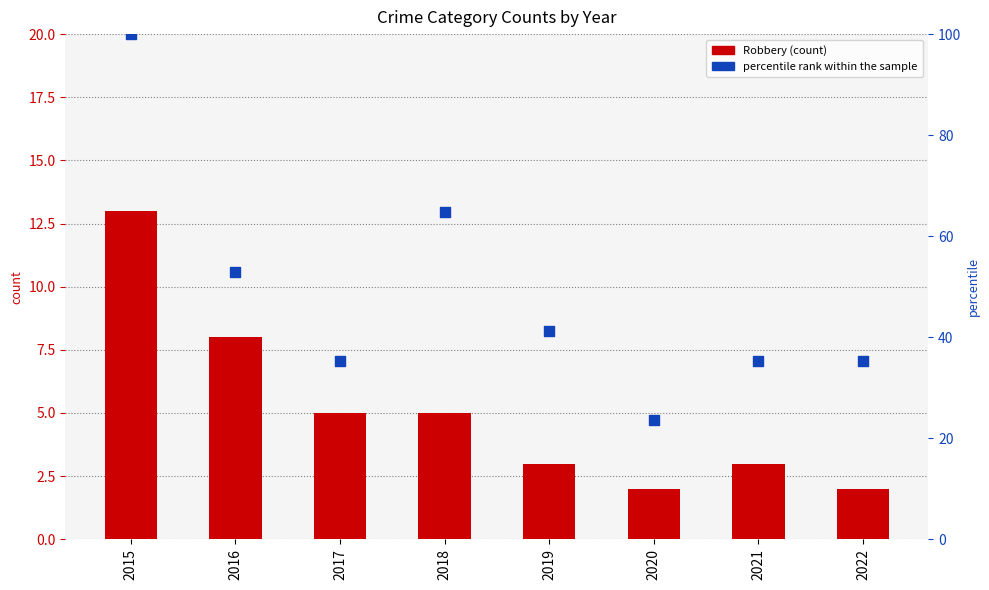

Which series contains the lowest Y value?

Robbery